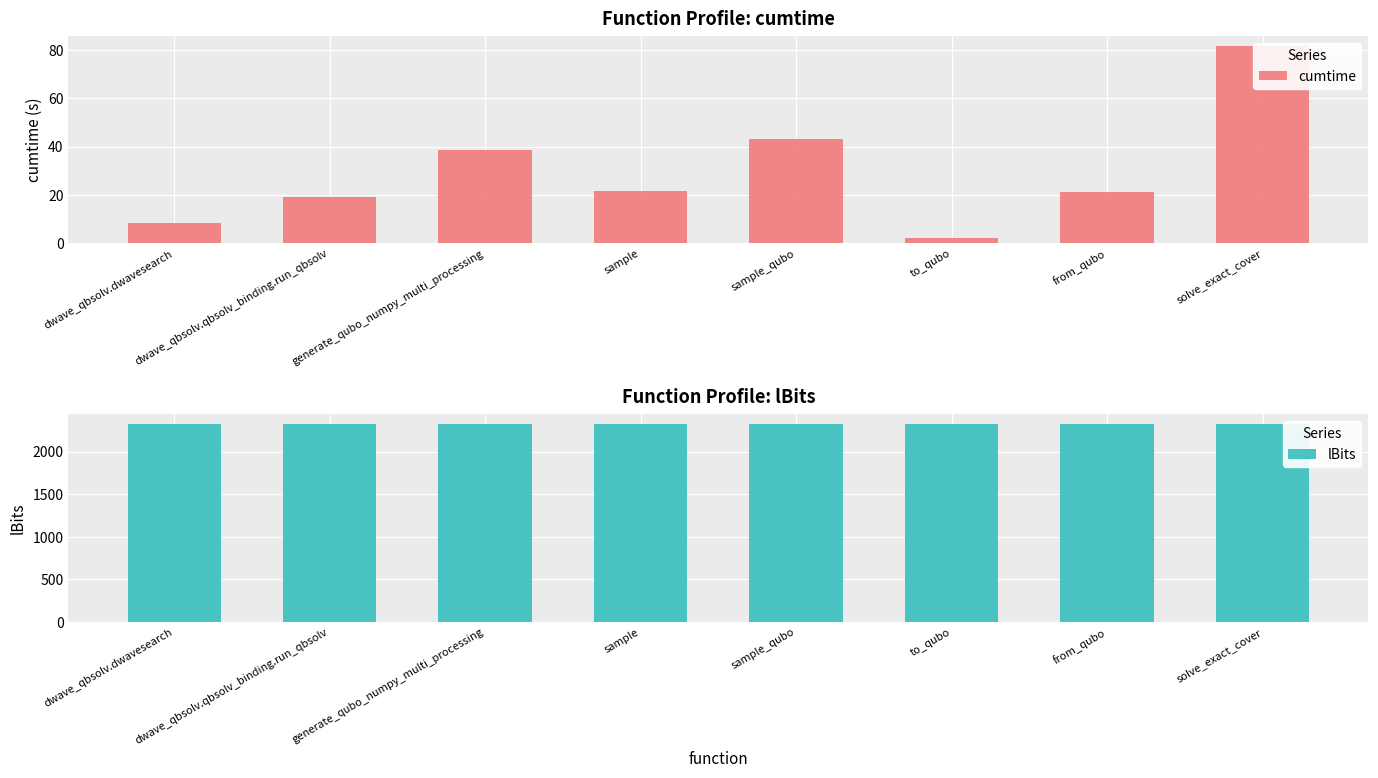

Reading right to left, transcribe all the data shown in this chart.

cumtime: solve_exact_cover=81.7	from_qubo=21.3	to_qubo=2.3	sample_qubo=43.1	sample=21.6	generate_qubo_numpy_multi_processing=38.6	dwave_qbsolv.qbsolv_binding.run_qbsolv=19.3	dwave_qbsolv.dwavesearch=8.5
lBits: solve_exact_cover=2325.0	from_qubo=2325.0	to_qubo=2325.0	sample_qubo=2325.0	sample=2325.0	generate_qubo_numpy_multi_processing=2325.0	dwave_qbsolv.qbsolv_binding.run_qbsolv=2325.0	dwave_qbsolv.dwavesearch=2325.0